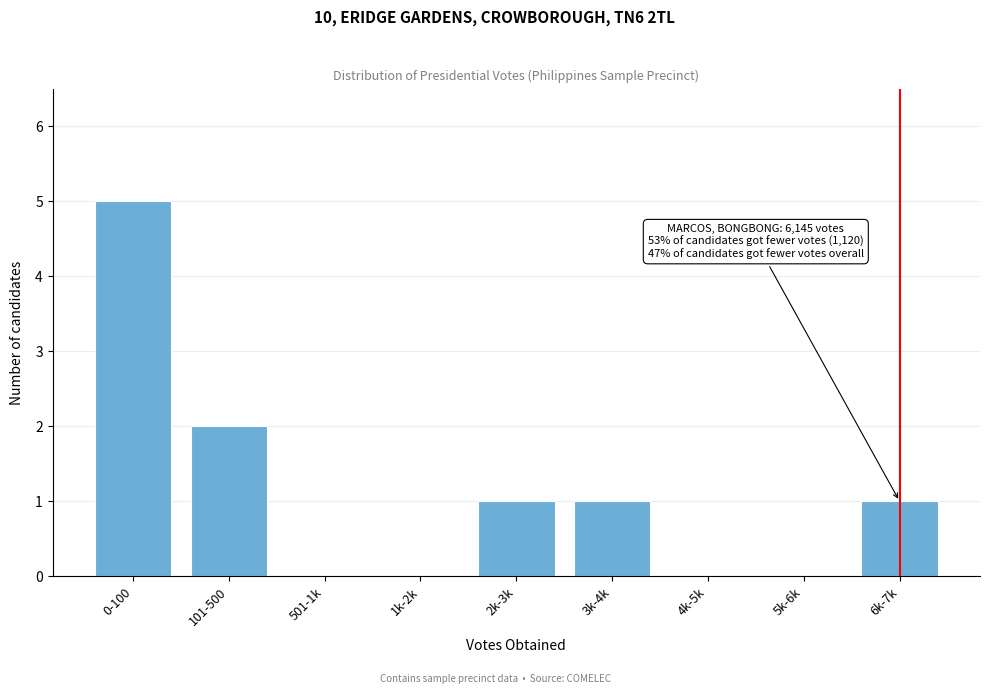

Reading left to right, list all the values displayed in this chart.

0-100=5	101-500=2	501-1k=0	1k-2k=0	2k-3k=1	3k-4k=1	4k-5k=0	5k-6k=0	6k-7k=1